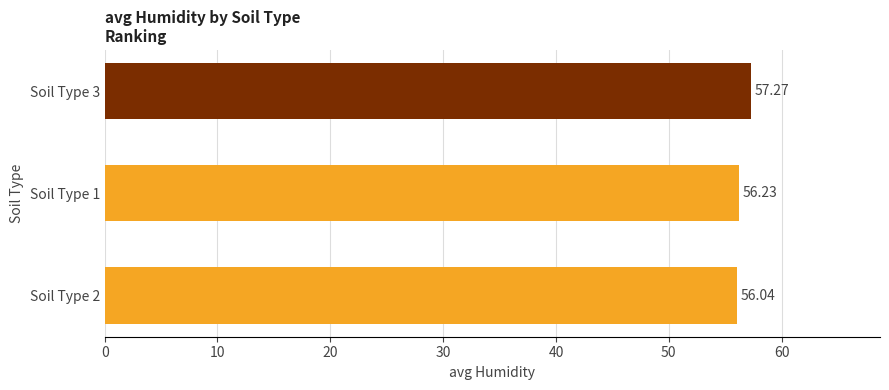

What is the change in value from Soil Type 3 to Soil Type 1?

-1.0